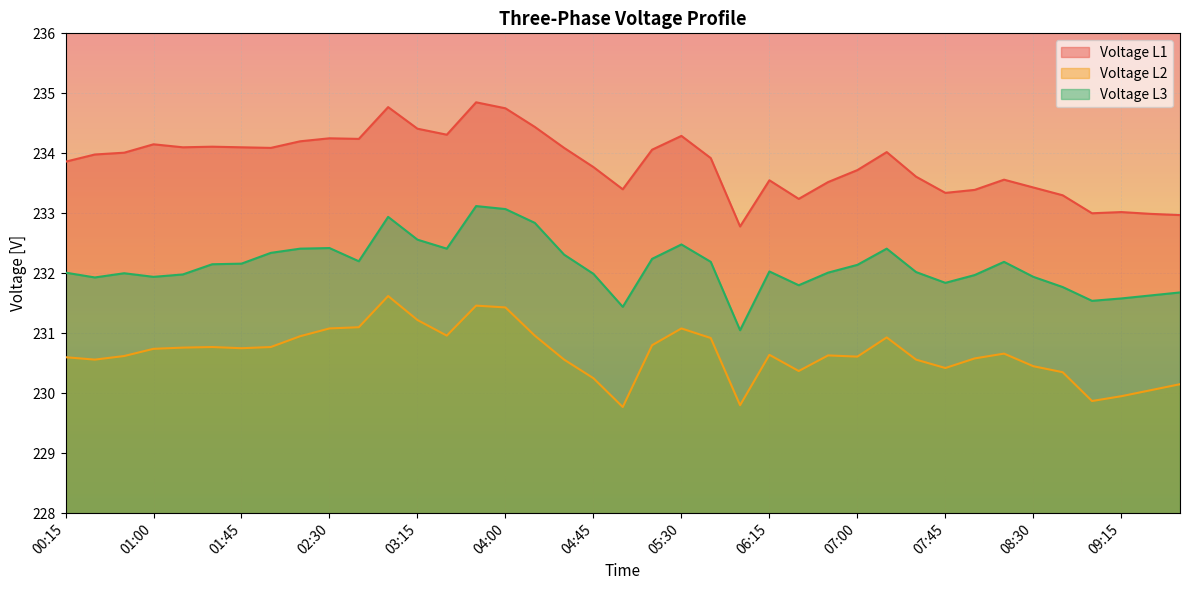

How many lines are shown in the chart?

3